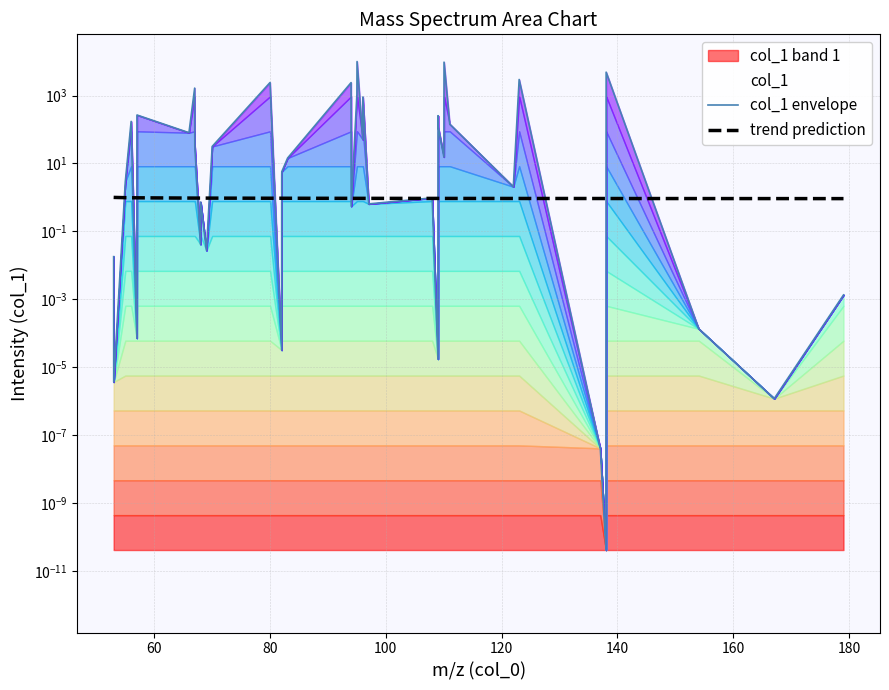

The col_1 envelope series shows 50.8 at 12. True or false?

False